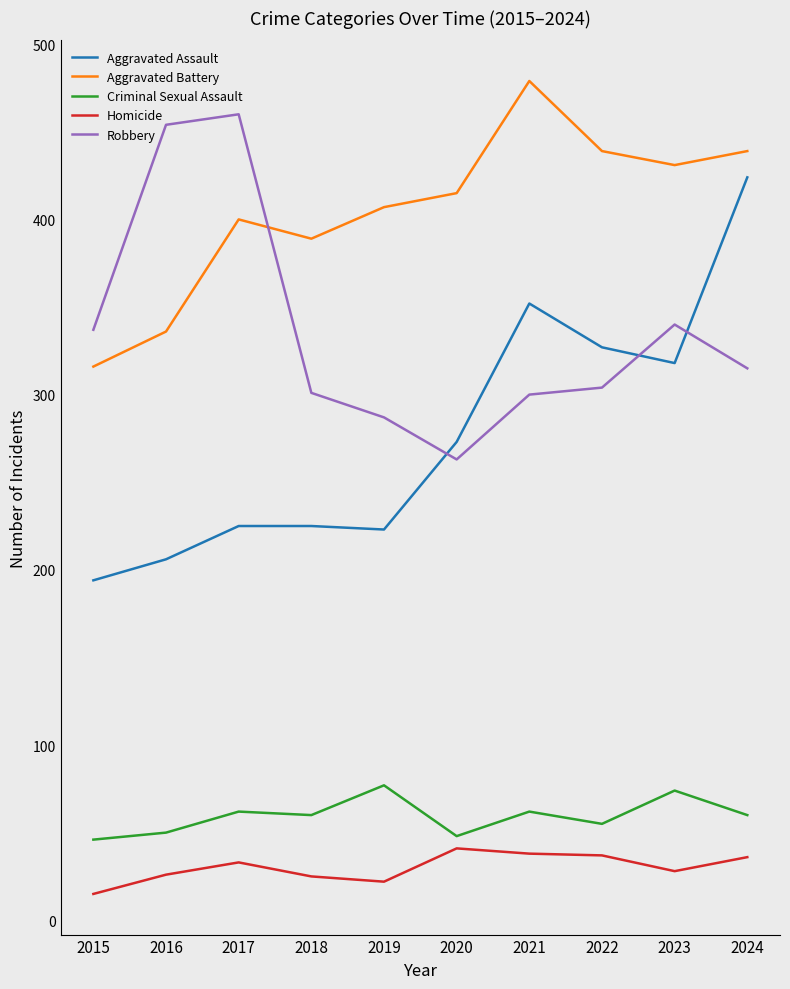

Which series ends up on top after the final intersection of Robbery and Aggravated Battery?

Aggravated Battery